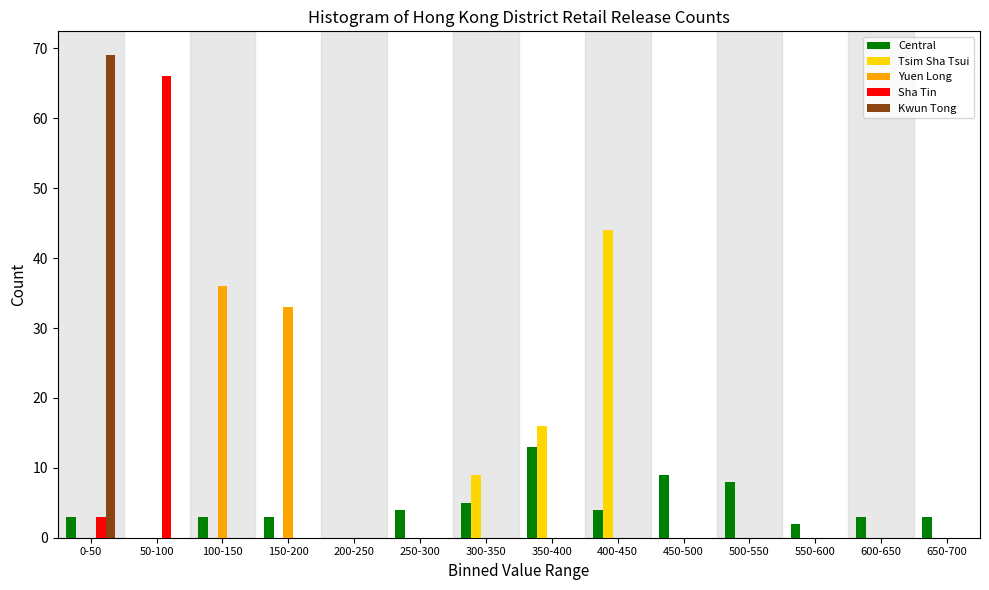

At which category is the sum across all series the highest?

0-50